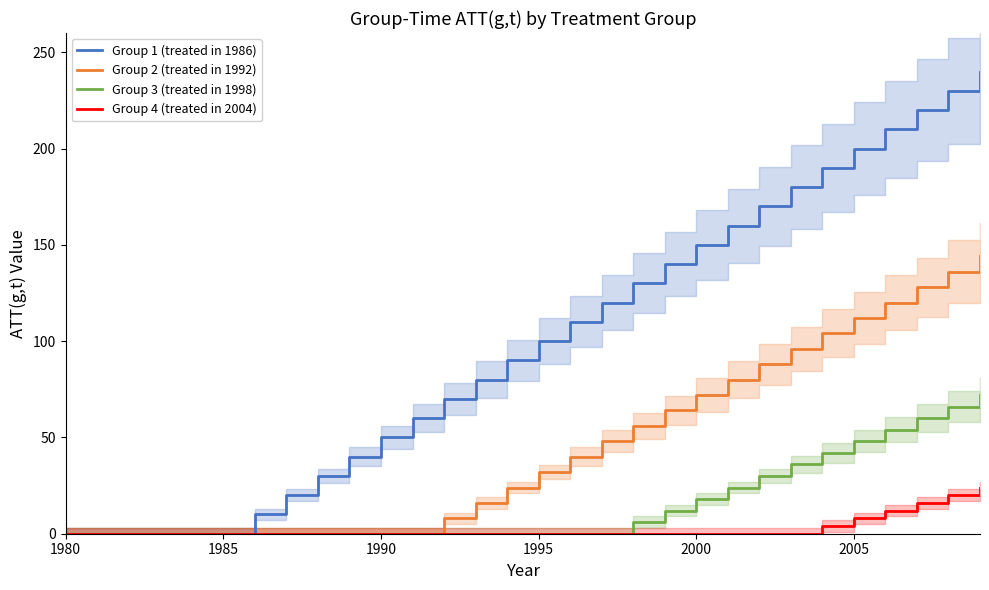

Does the chart have visible grid lines?

No